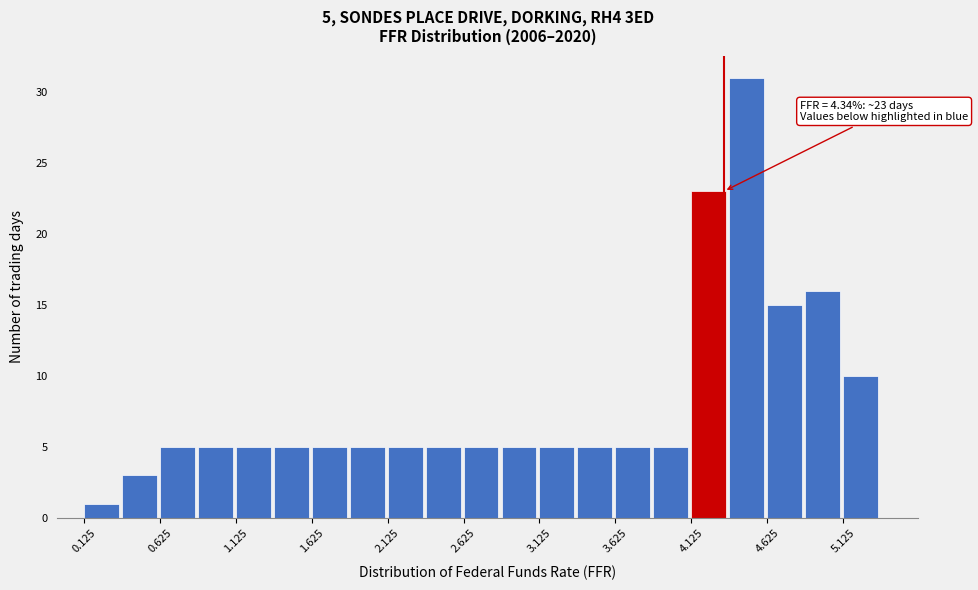

Over which range of the x-axis is the bar tallest?

4.375 to 4.625